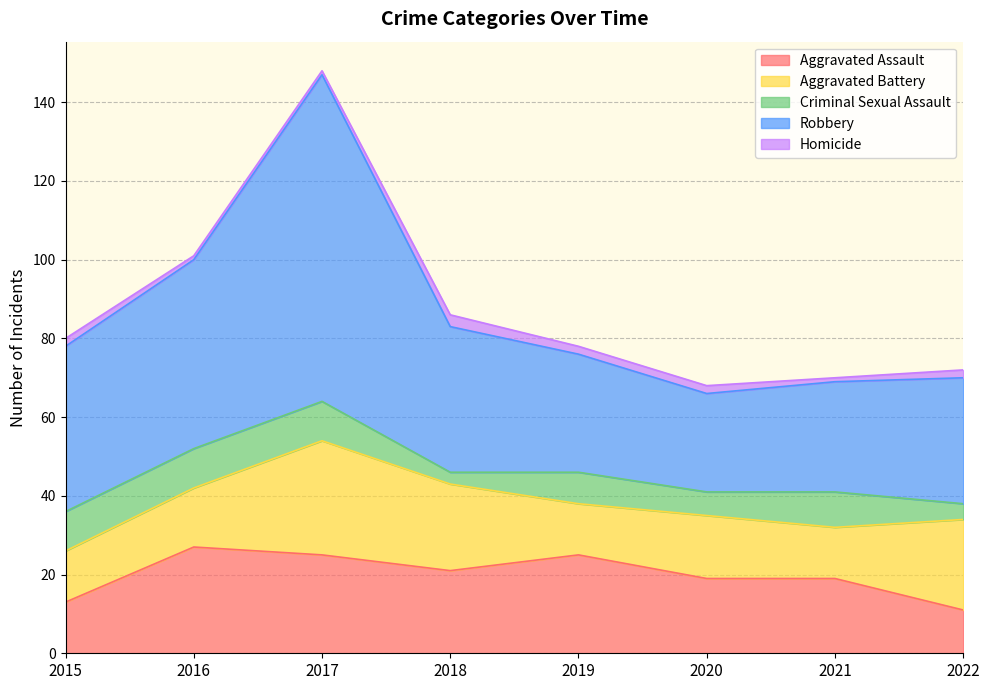

What is the value of the Aggravated Battery point at the 4th from the left?

22